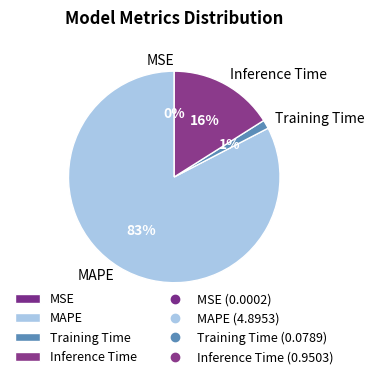

To the nearest percent, what percentage of the pie is Inference Time?

16%